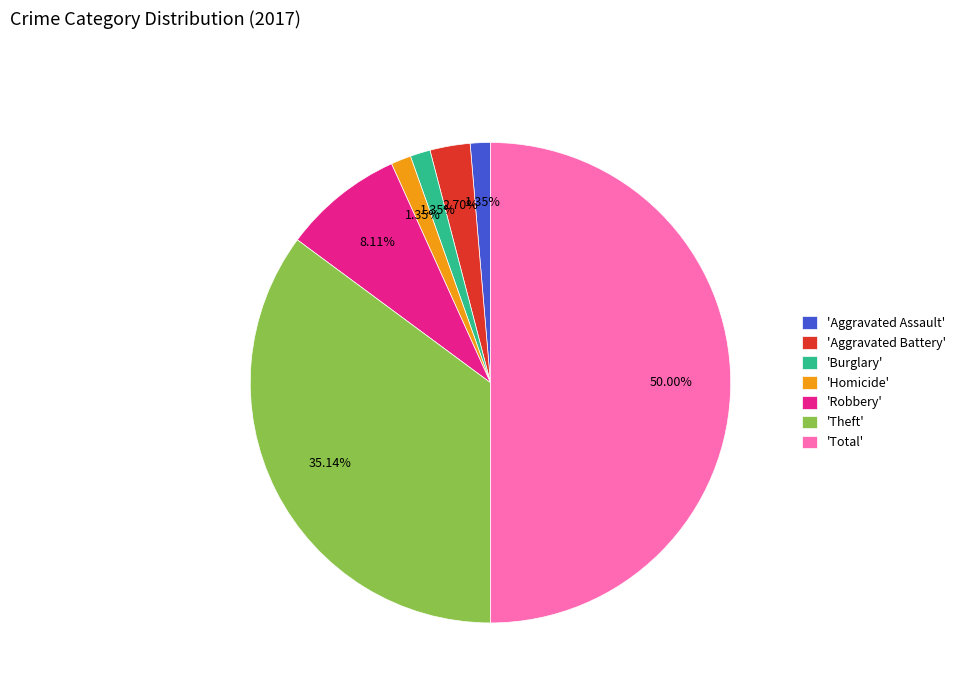

What is the largest slice in the pie chart?

'Total'